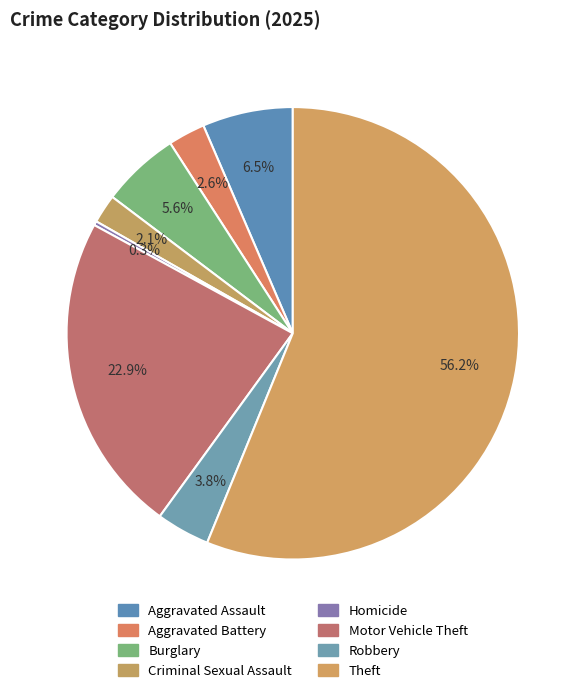

How many segments does this pie chart have?

8